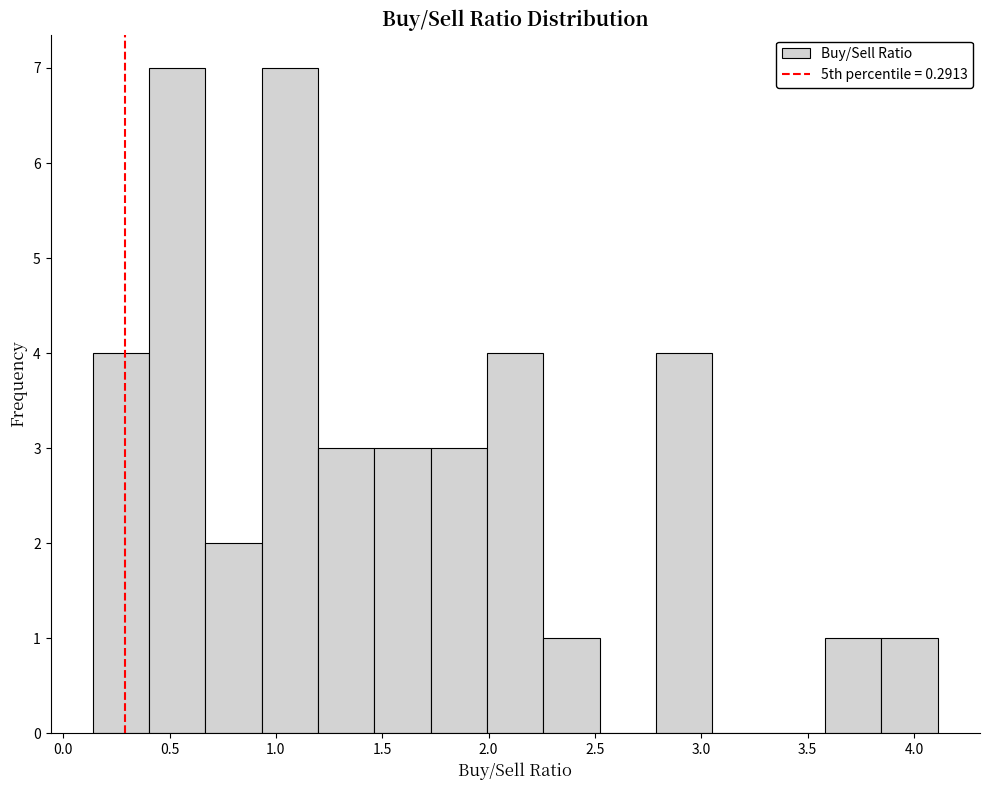

How tall is the bar that spans 3.60 to 3.85 on the x-axis? Neither the bar edges nor the heights are printed on the chart, so give them approximately, as read against the axes.

1